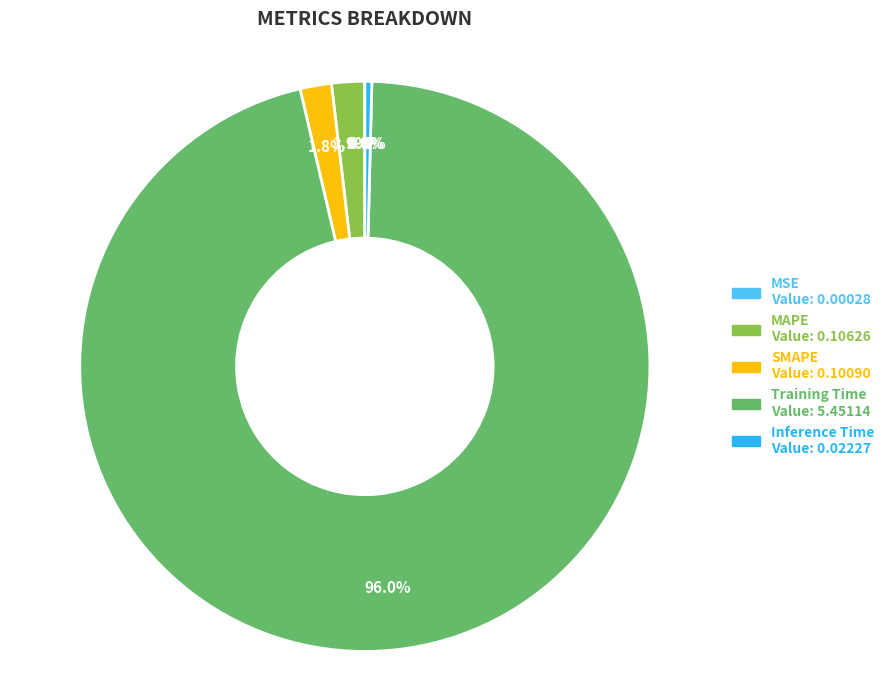

Which slice represents more than half of the pie?

Training Time